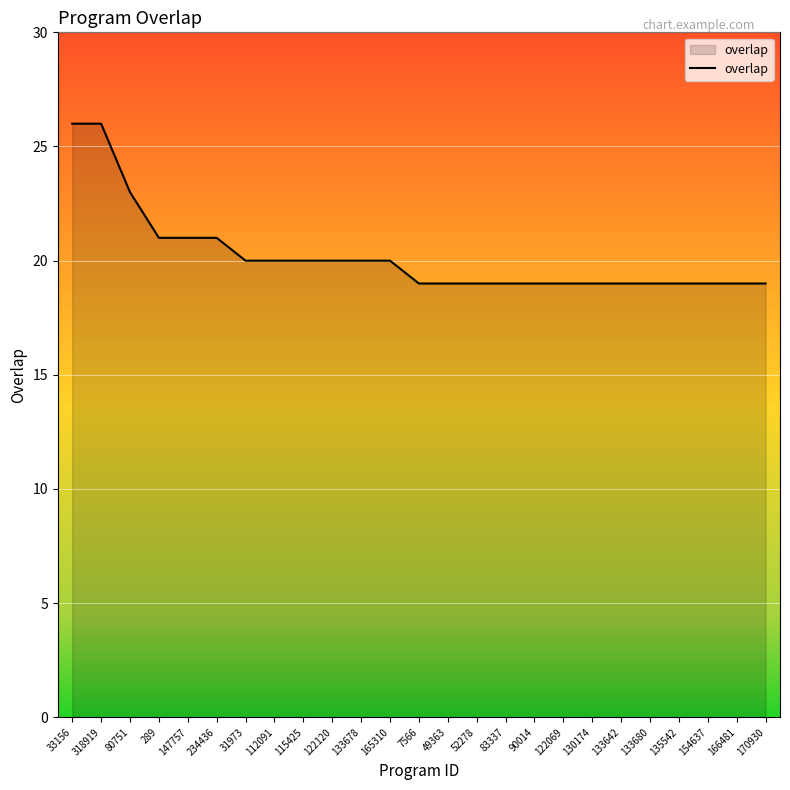

Reading left to right, transcribe all the data shown in this chart.

33156=26	318919=26	80751=23	289=21	147757=21	234436=21	31973=20	112091=20	115425=20	122120=20	133678=20	165310=20	7566=19	49363=19	52278=19	83337=19	90014=19	122069=19	130174=19	133642=19	133680=19	135542=19	154637=19	166481=19	170930=19